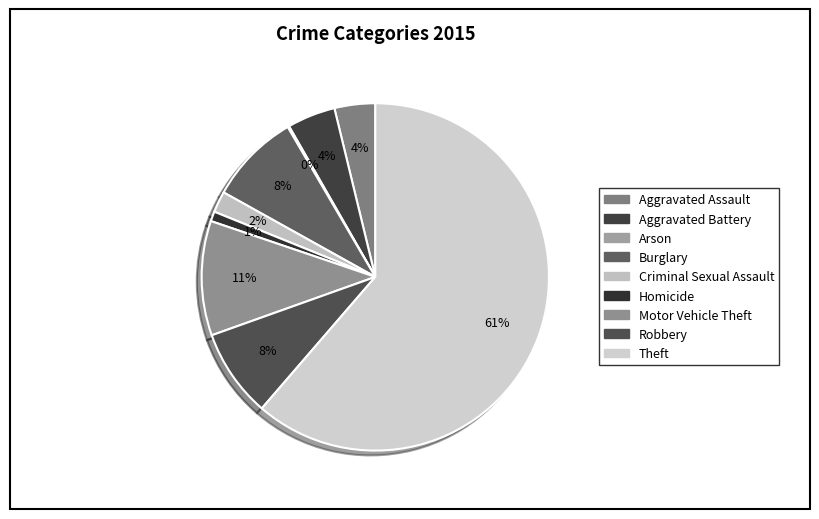

What is the total percentage of Criminal Sexual Assault and Aggravated Assault?

5.8%